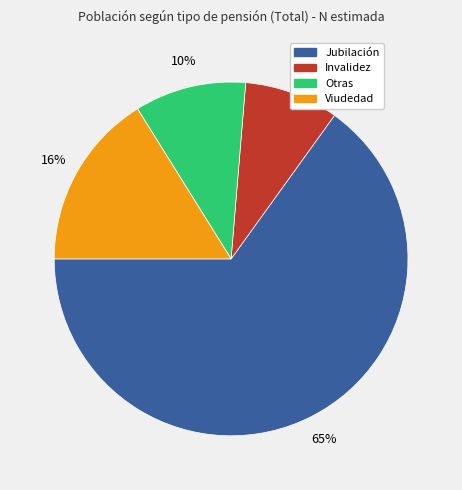

Which has a higher value, Viudedad or Invalidez?

Viudedad